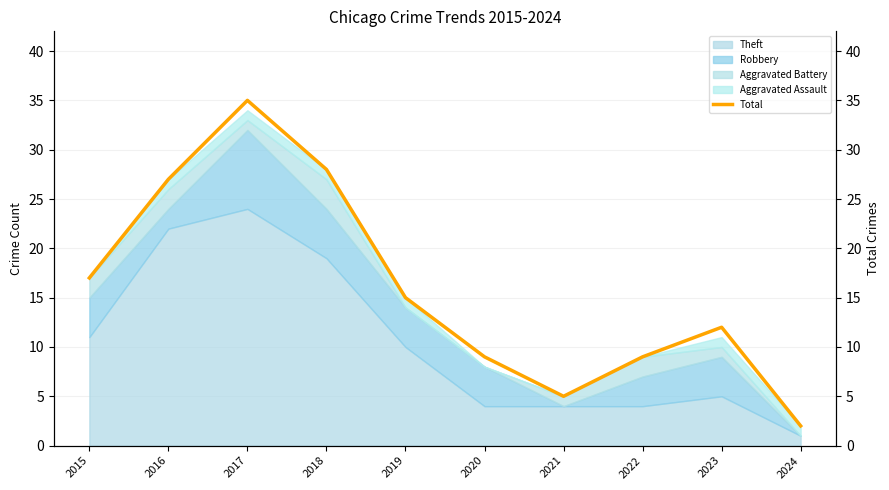

Reading left to right, transcribe all the data shown in this chart.

2015=17	2016=27	2017=35	2018=28	2019=15	2020=9	2021=5	2022=9	2023=12	2024=2